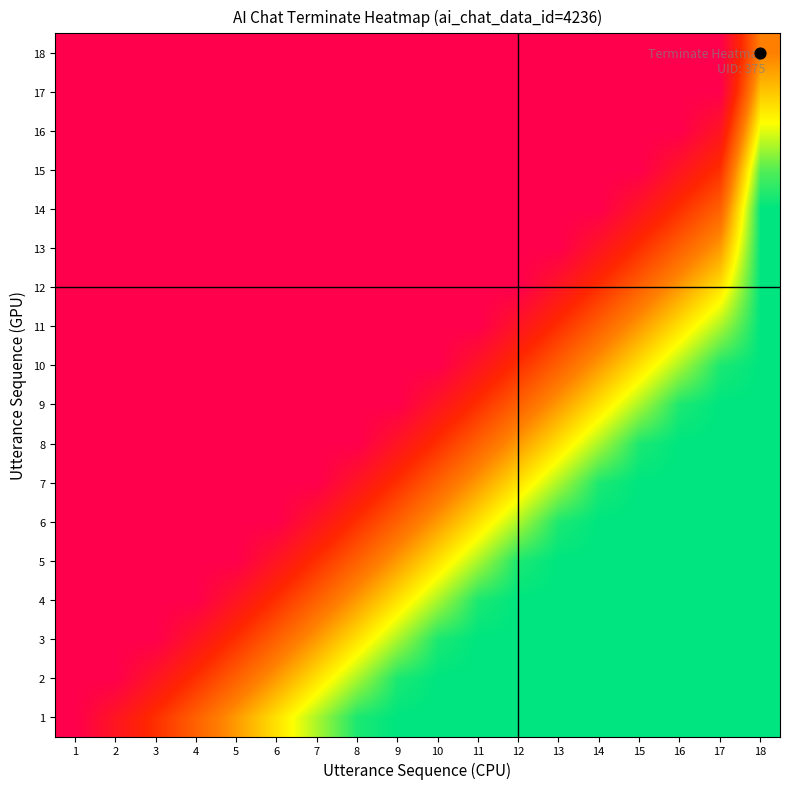

Which has a higher value, 10 or 12?

10